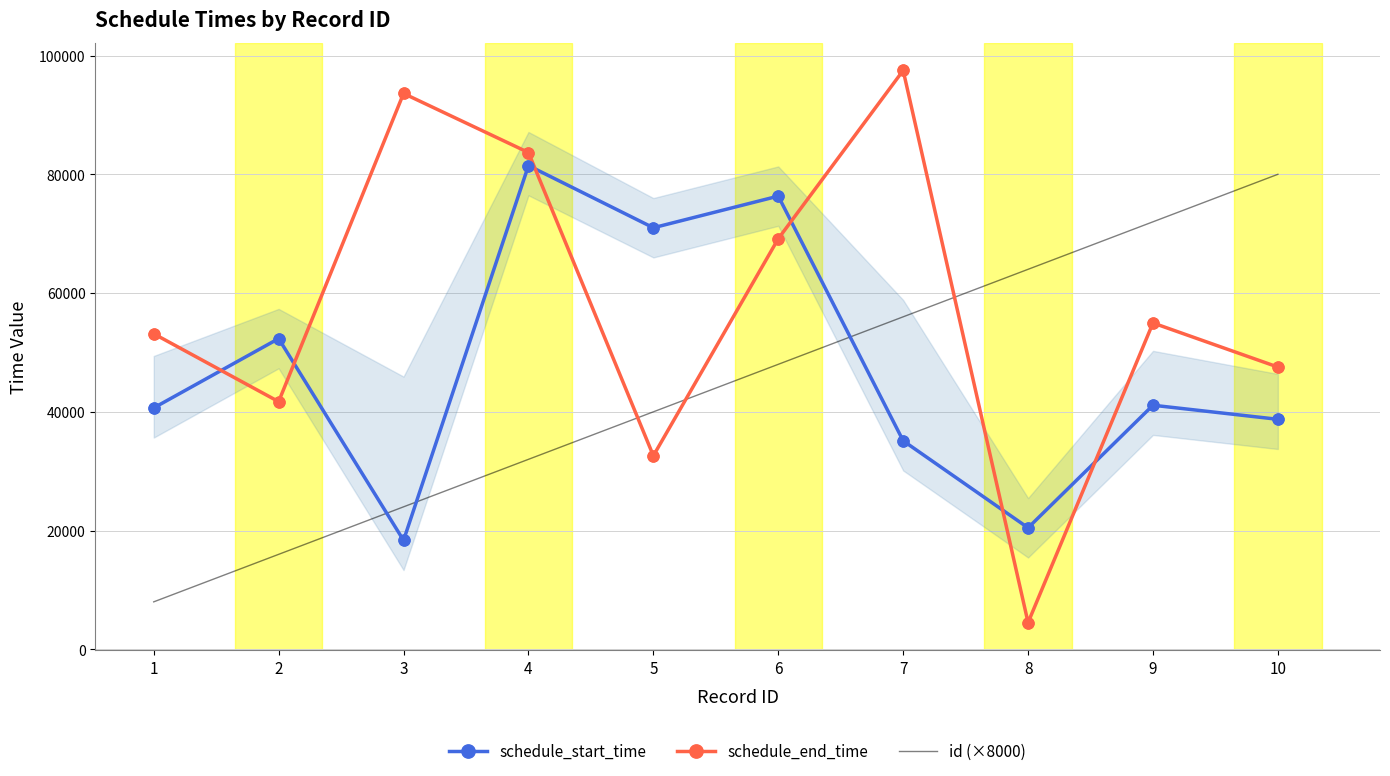

Which series contains the lowest Y value?

schedule_end_time